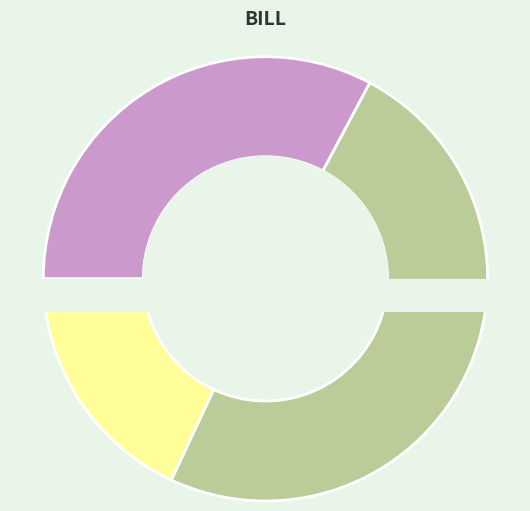

Combined, do ITEM C and ITEM A account for over 50%?

Yes